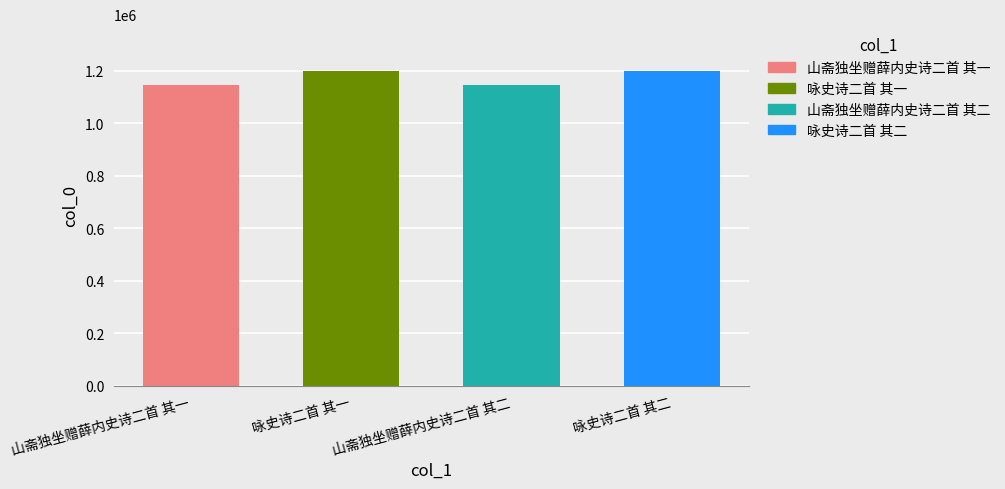

What is the value of the 1st bar from the left?

1144776